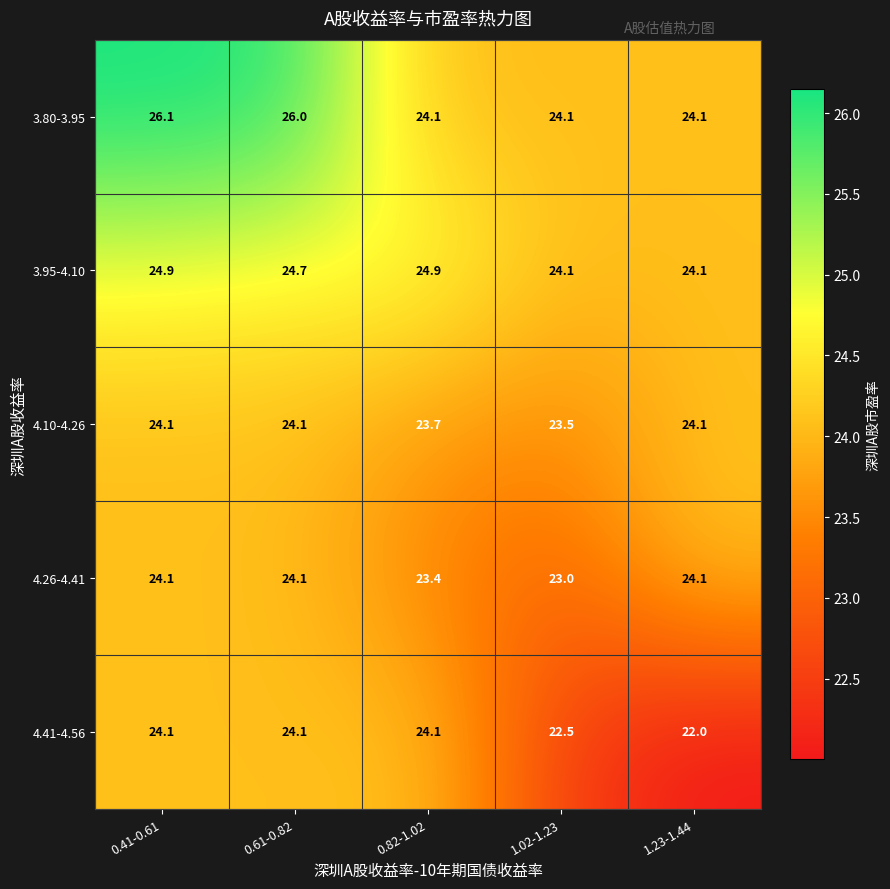

Which series has the largest total across all categories?

3.80-3.95